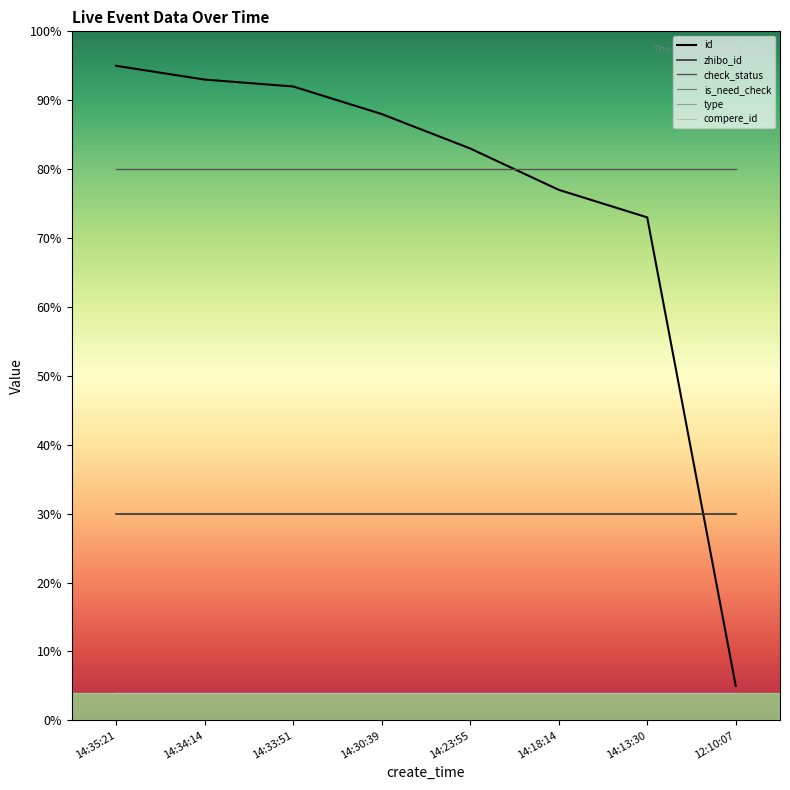

True or false: zhibo_id and check_status cross at least once.

False